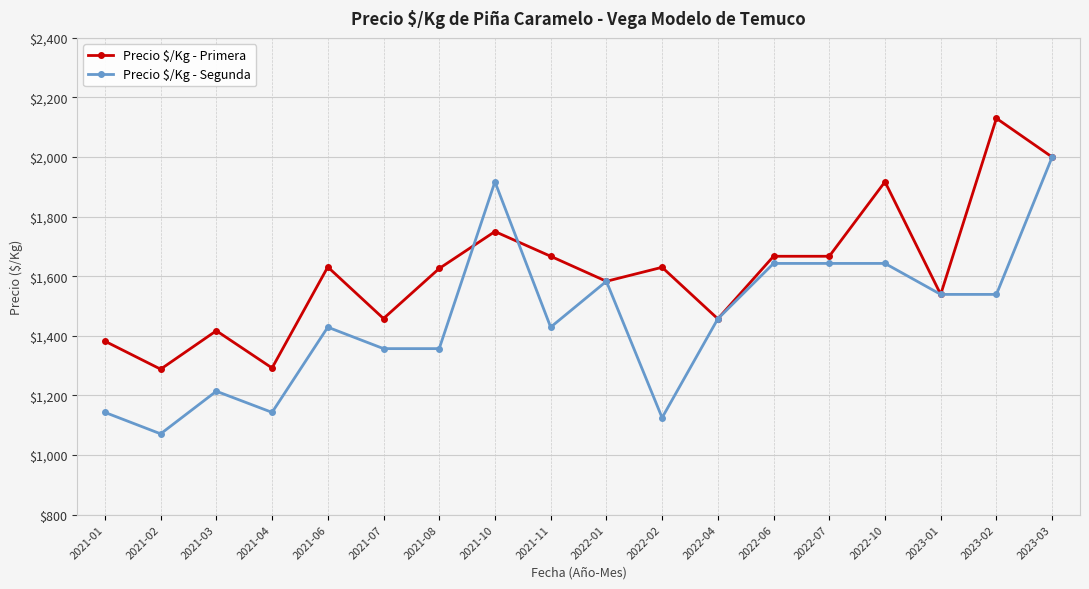

True or false: Precio $/Kg - Segunda has more than 0 points higher than both neighbors.

True